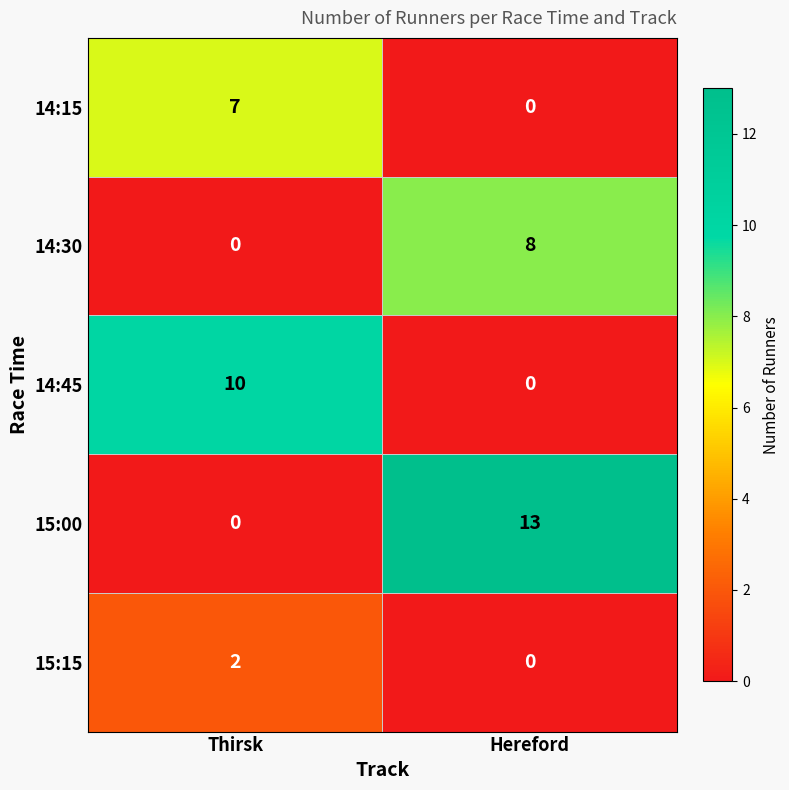

At which category is the sum across all series the highest?

Hereford